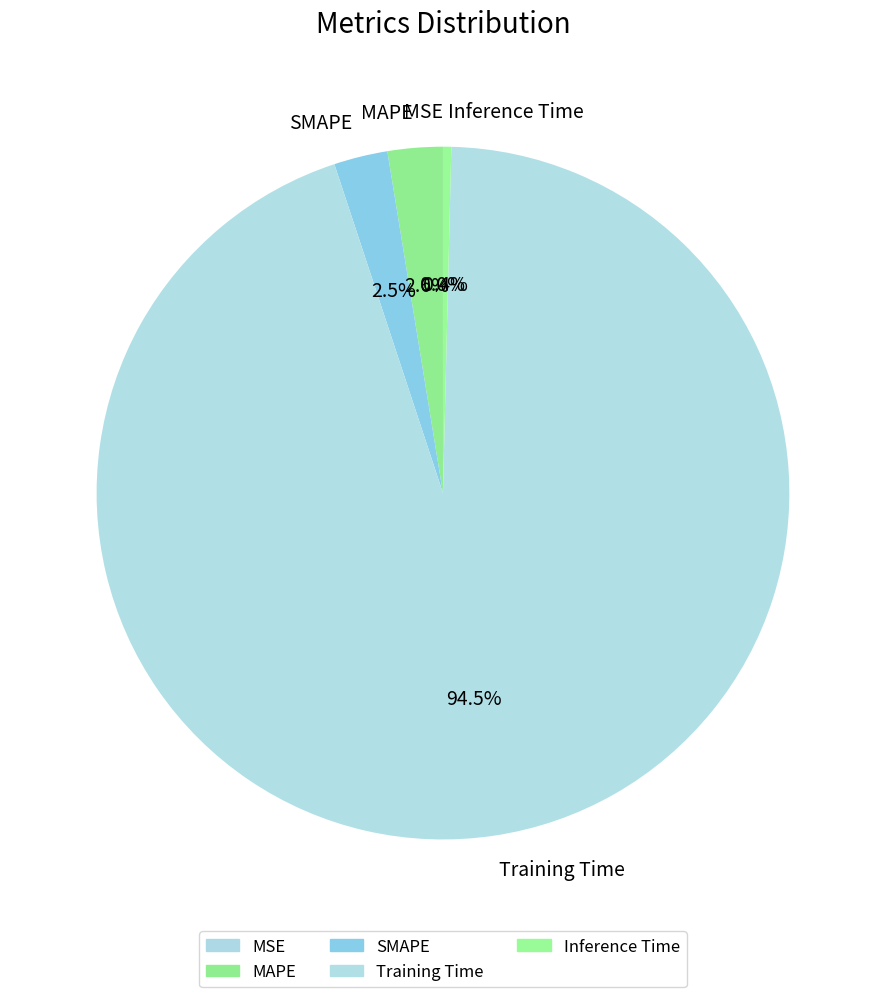

What percentage is NOT represented by Training Time?

5.5%